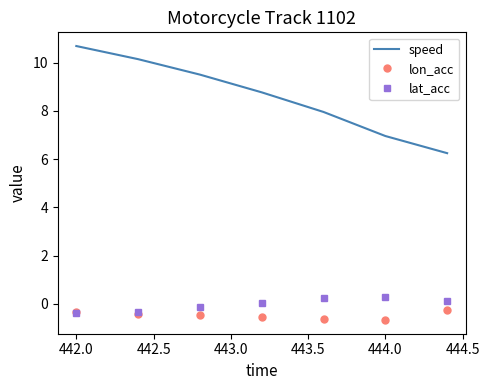

Which series has the largest total across all categories?

speed